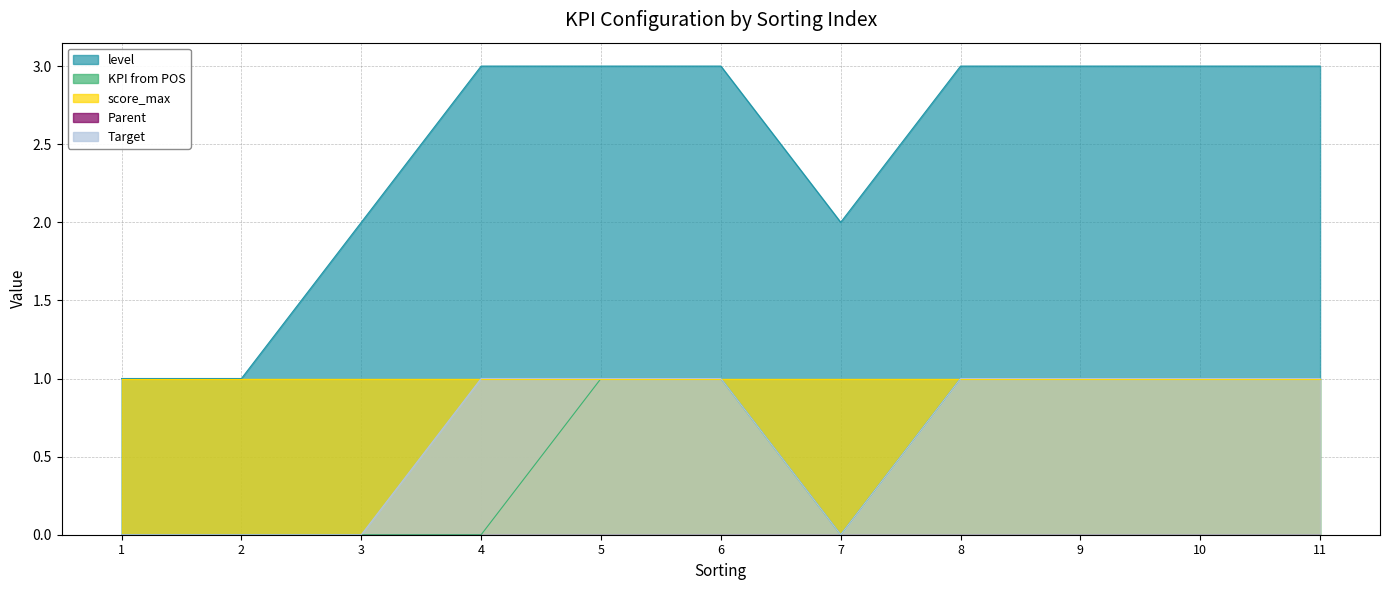

The level series shows 1 at 10. True or false?

False